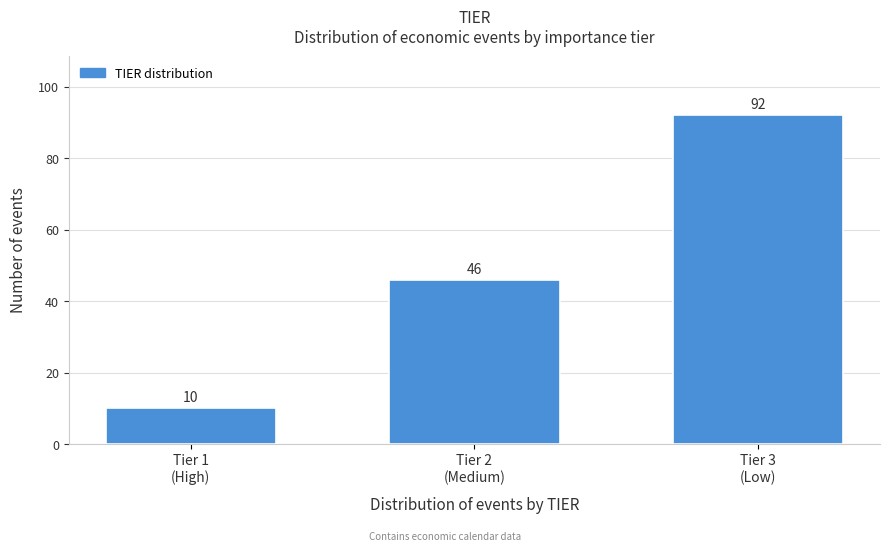

Reading left to right, list all the values displayed in this chart.

10	46	92